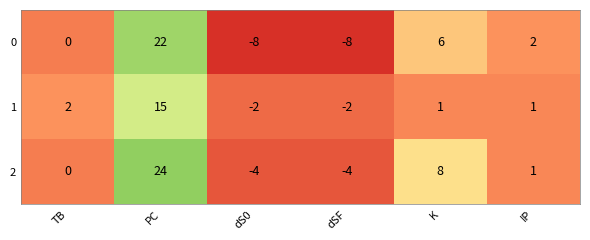

How many distinct data groups are displayed?

3